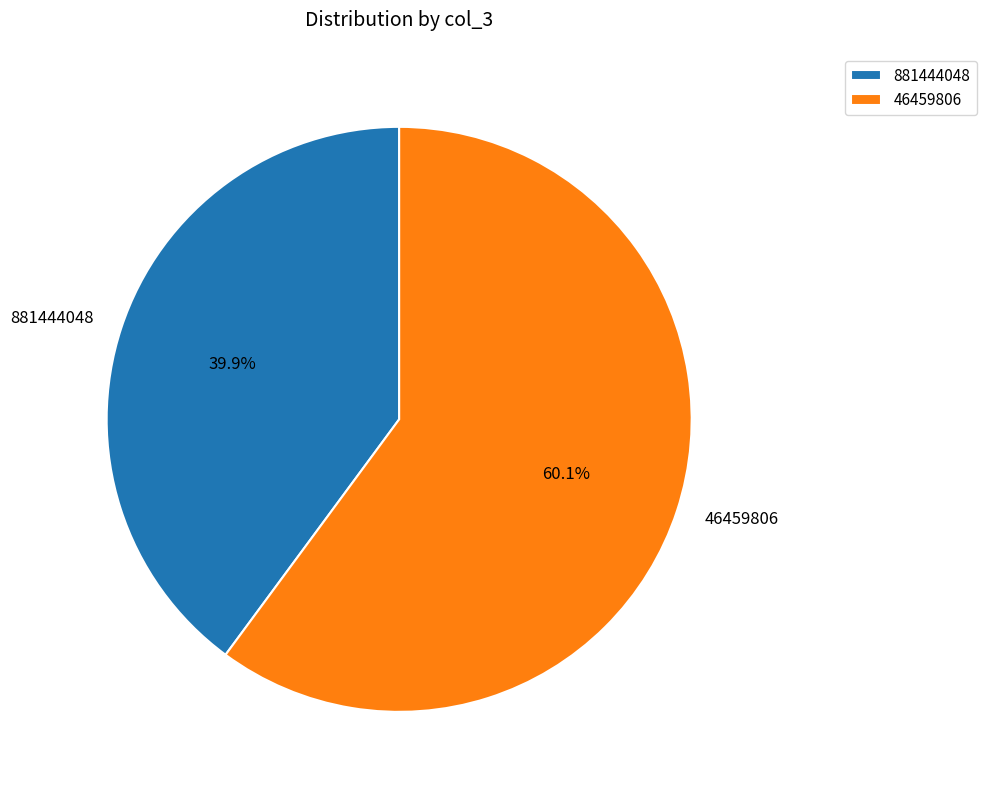

Count the number of slices in the pie.

2